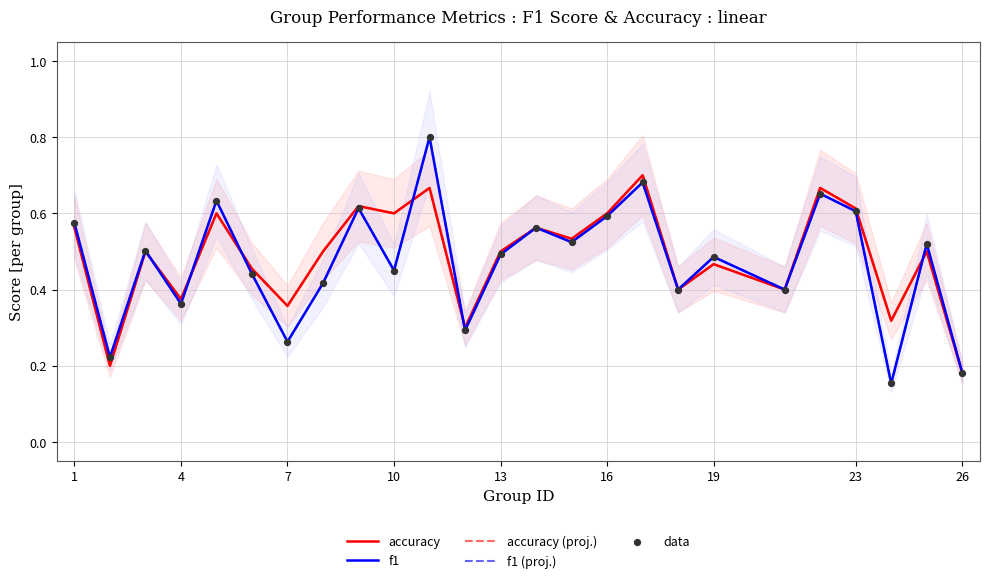

What are all the series names shown in the legend?

accuracy, f1, accuracy (proj.), f1 (proj.), data